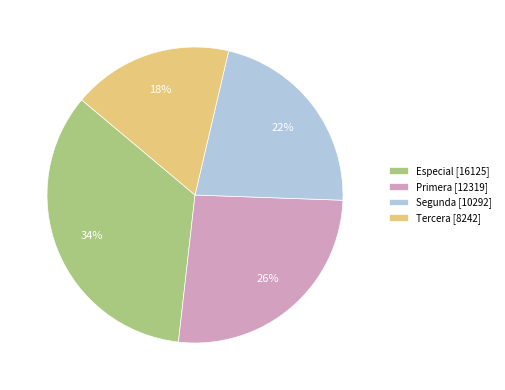

What percentage is the Especial [16125] slice, to the nearest percent?

34%